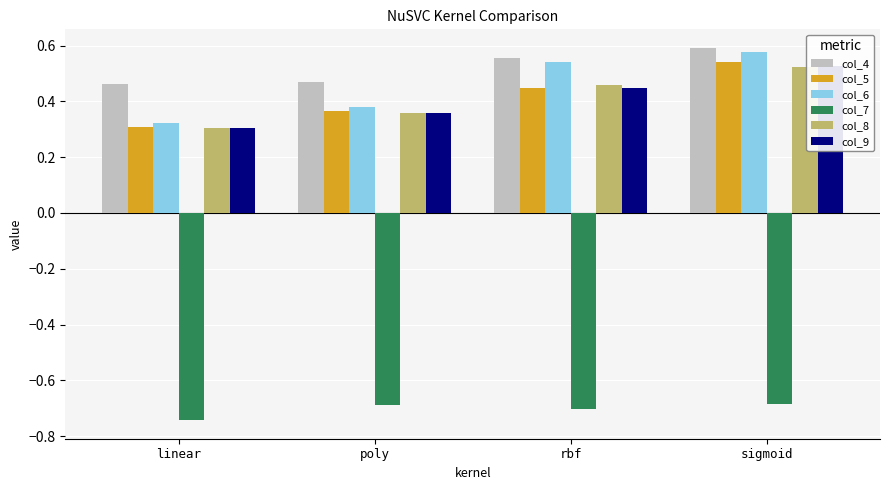

Rank the series by their maximum value, from highest to lowest.

col_4, col_6, col_5, col_9, col_8, col_7